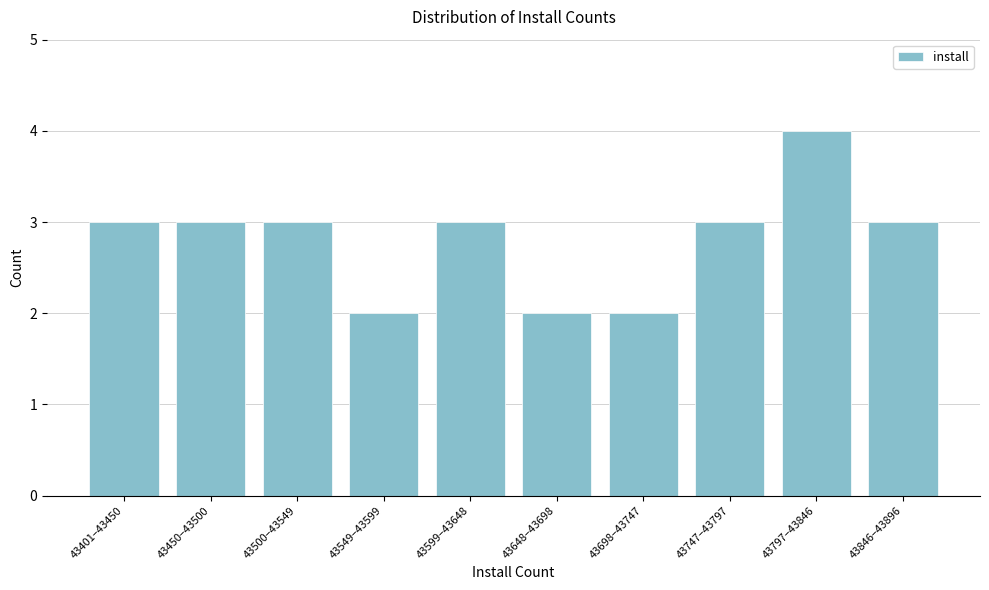

Reading left to right, transcribe all the data shown in this chart.

3	3	3	2	3	2	2	3	4	3